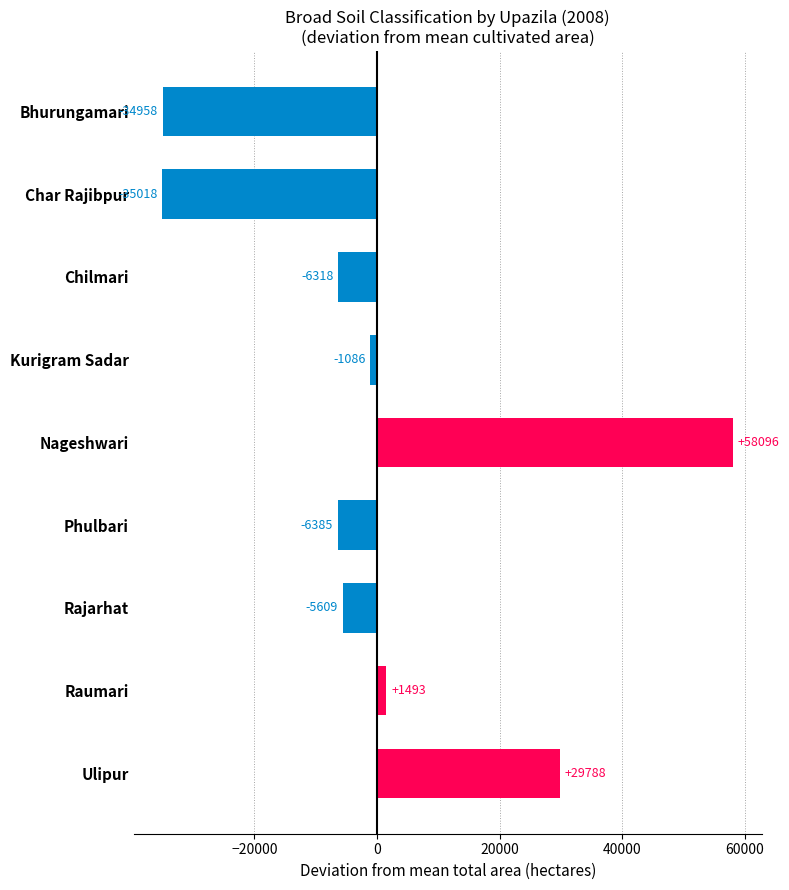

How many values are below -5609?

5